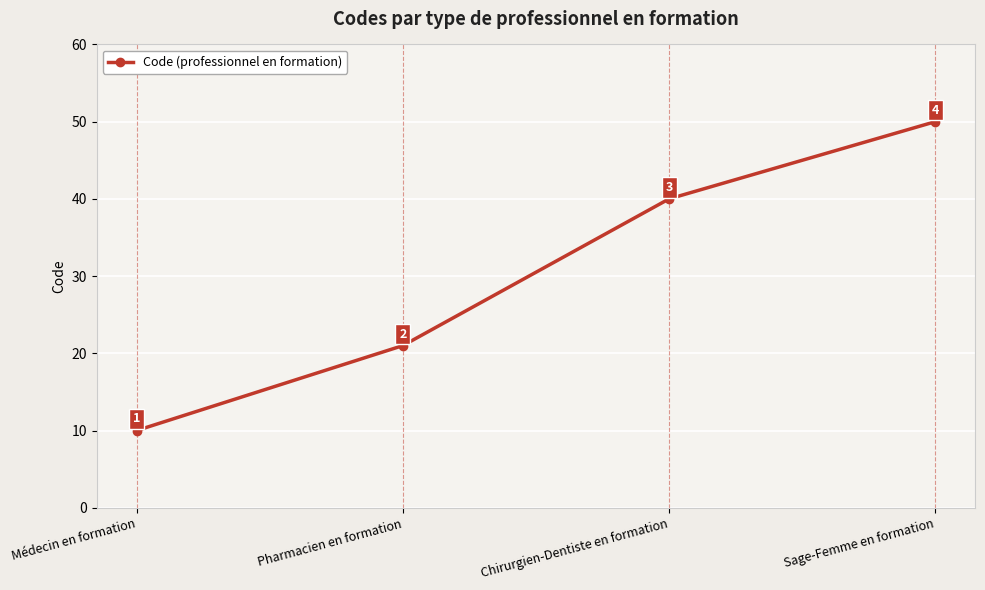

True or false: there are more than 1 points higher than both neighbors.

False